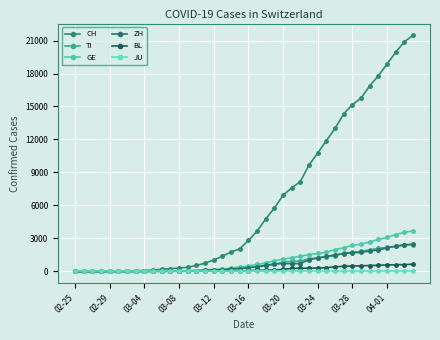

What are all the series names shown in the legend?

CH, TI, GE, ZH, BL, JU